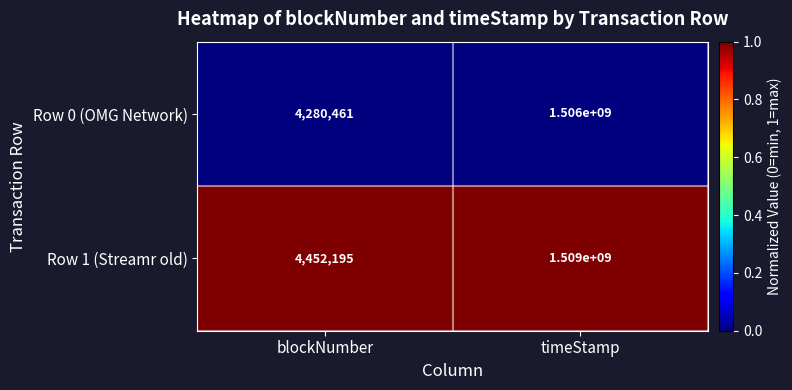

How many data points does each series have?

2